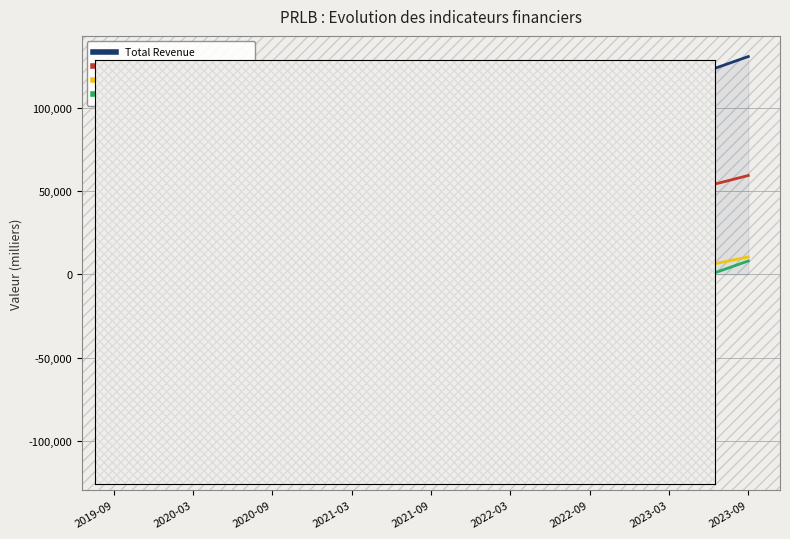

Which series has the largest range (max minus min)?

Operating Income or Loss